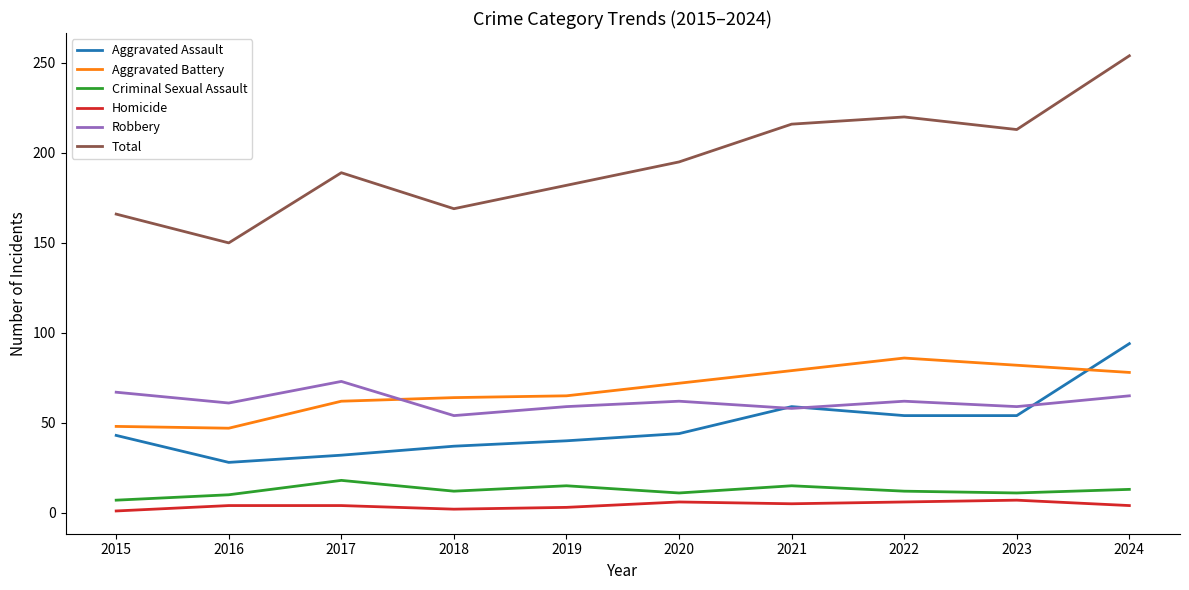

Between 2019 and 2024, which series saw the biggest shift?

Total